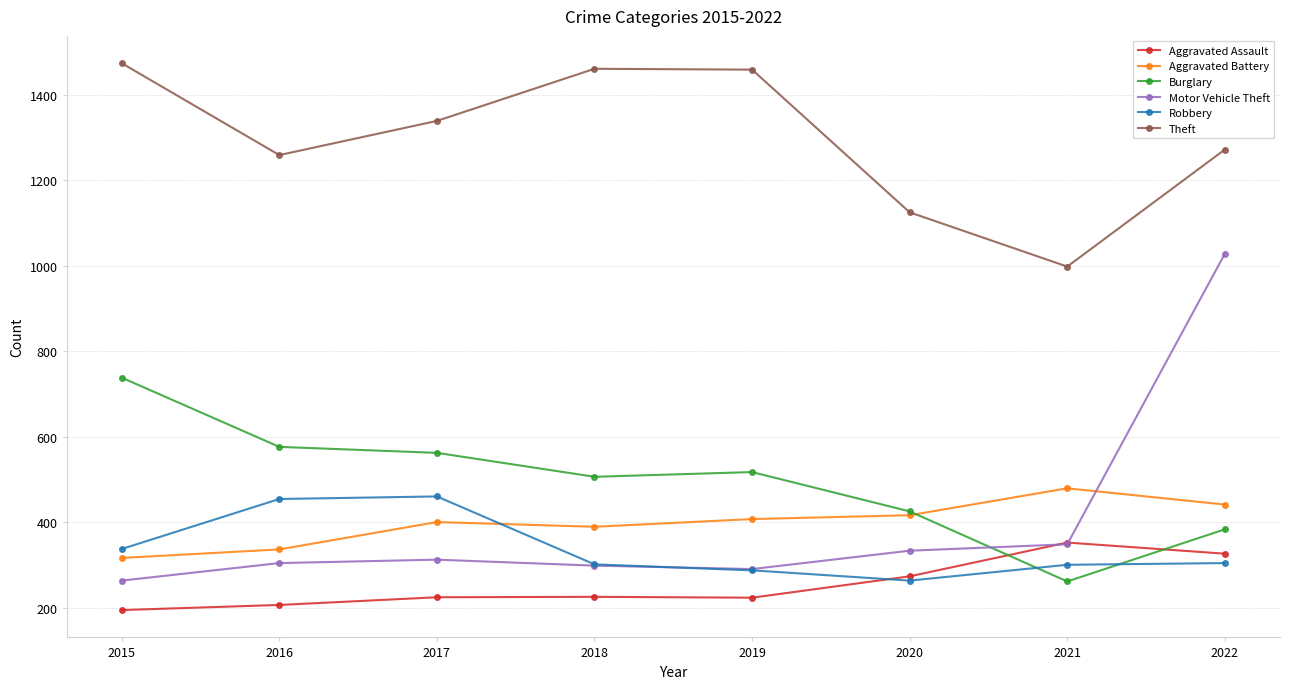

Where is Motor Vehicle Theft nearest to the value 645?

2021